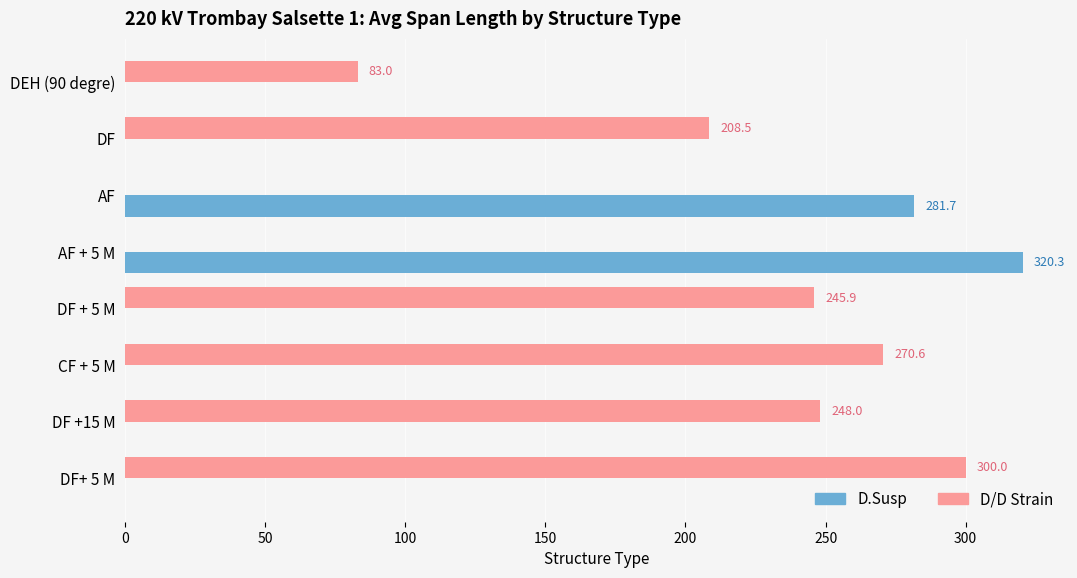

The D.Susp series shows 455.3 at AF + 5 M. True or false?

False